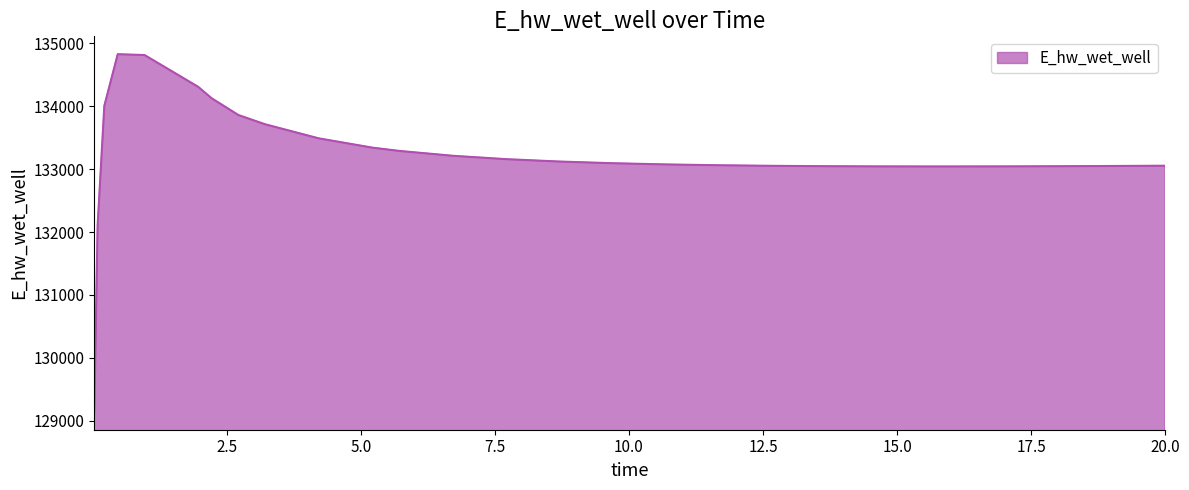

What is the difference between the maximum and minimum values?

5681.7